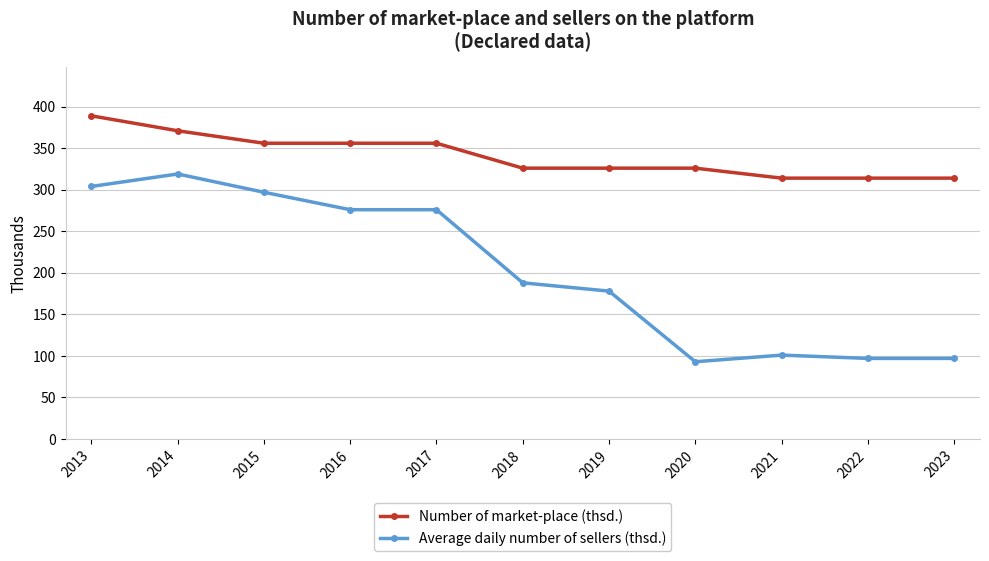

Which series has the largest total across all categories?

Number of market-place (thsd.)